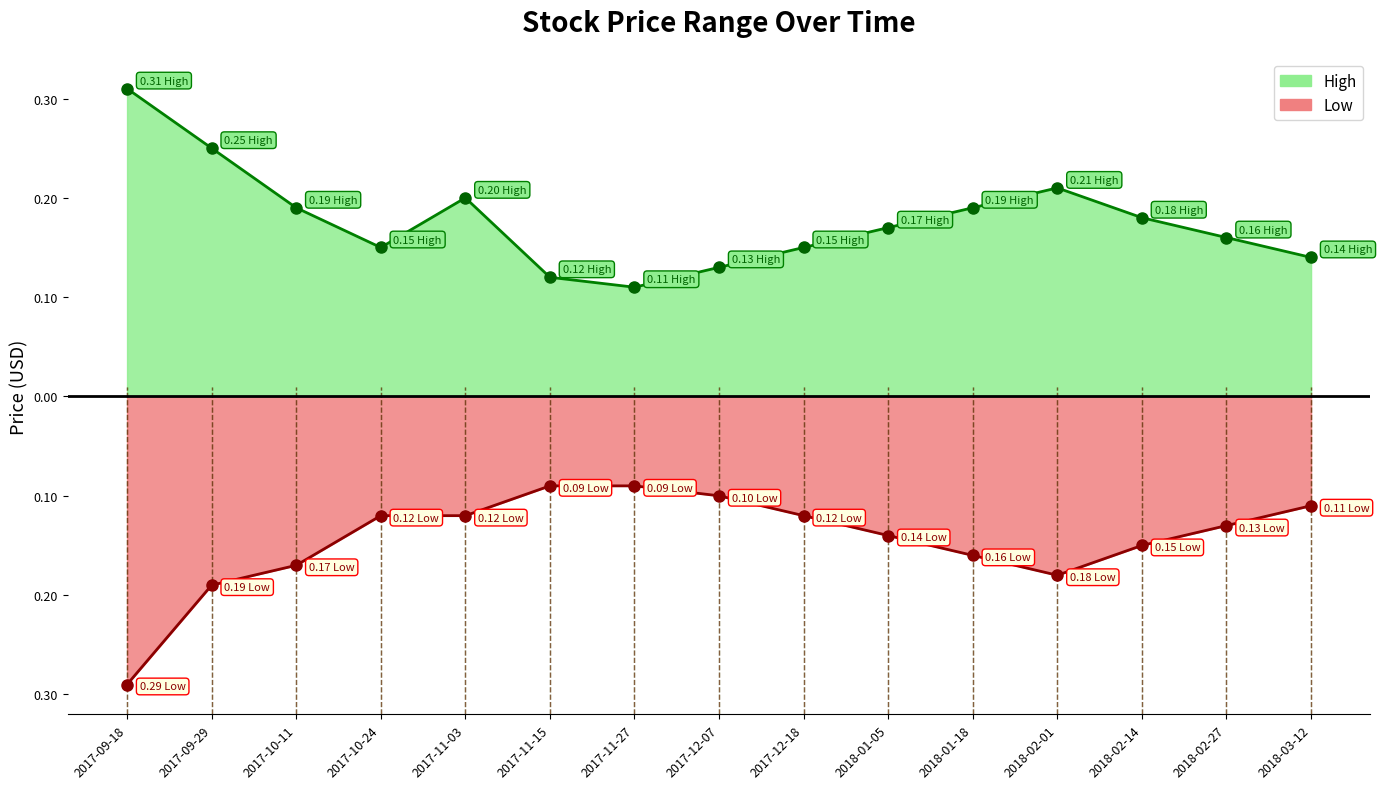

True or false: Low and High intersect in this chart.

False